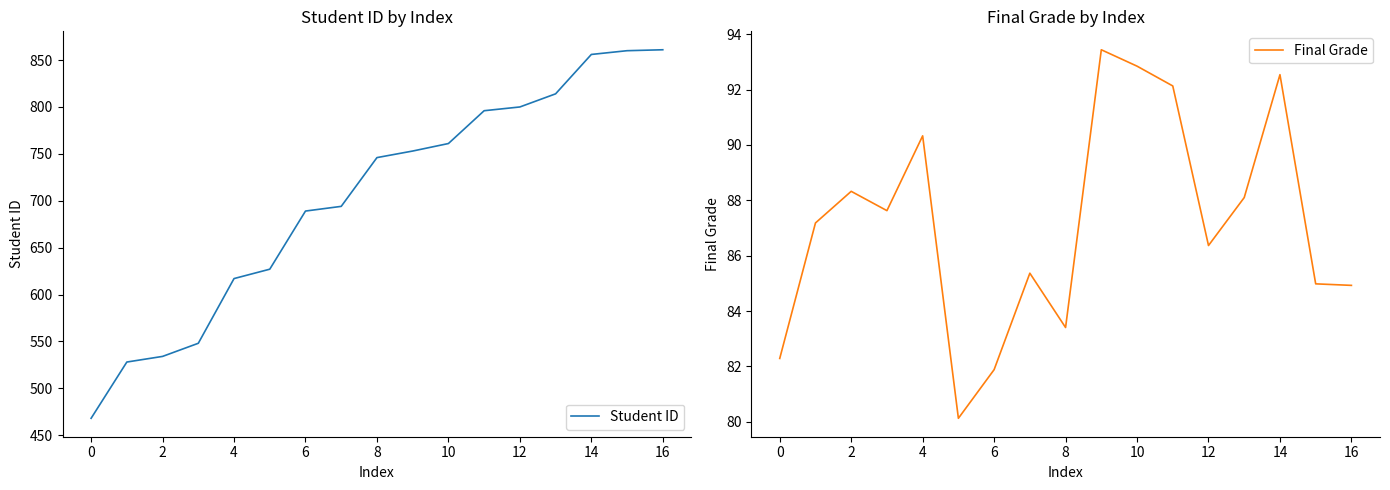

What is the maximum value for Student ID?

861